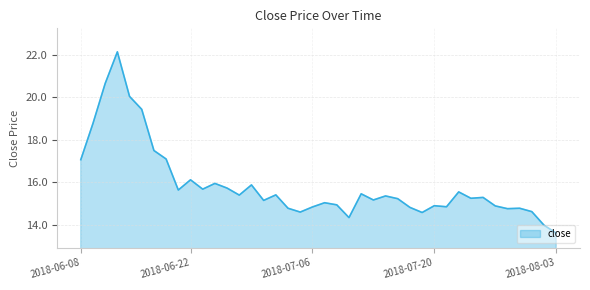

What is the smallest value displayed?

13.6